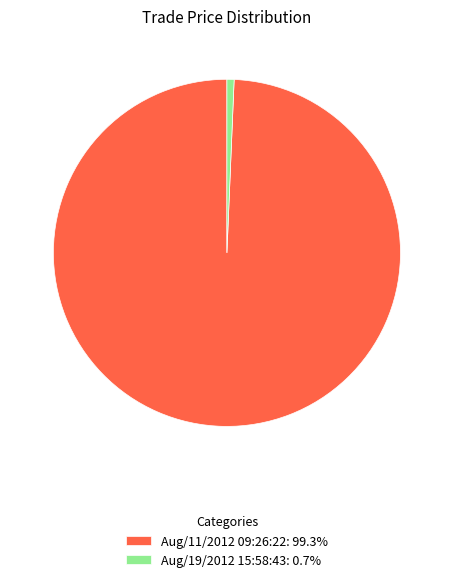

Does Aug/19/2012 15:58:43: 0.7% represent more than half of the total?

No